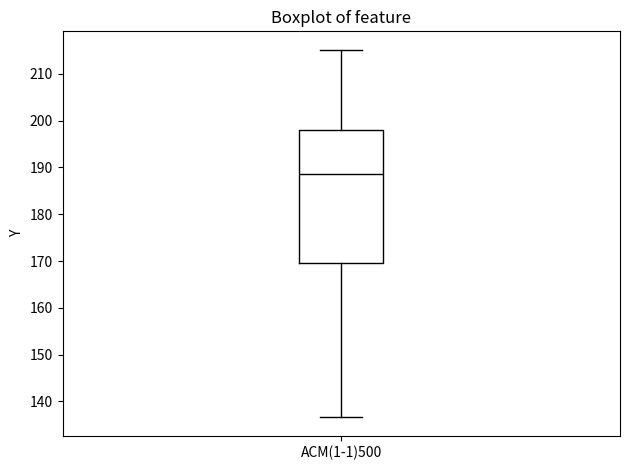

Read this box plot against the y-axis: the position of the median line, the range covered by the box, and the ends of both whiskers. The values are not printed on the chart, so give them approximately, as read against the axis.

median 189, box 170 to 198, whiskers 137 to 215